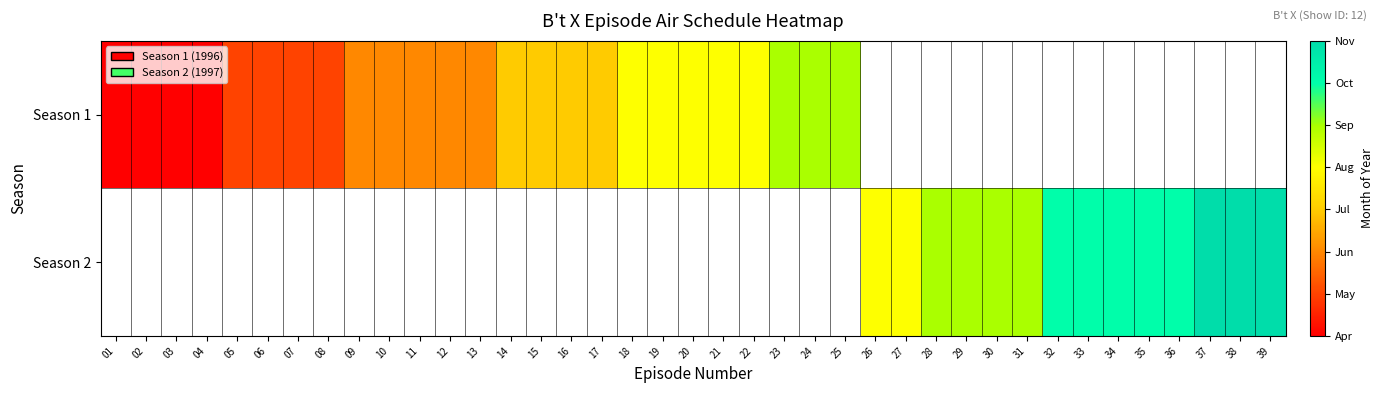

How many series are shown in this chart?

2